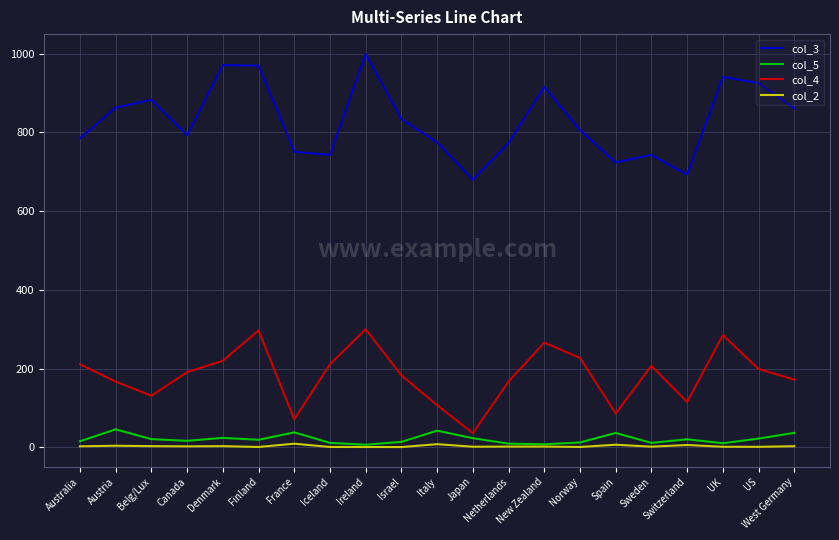

Is the value of col_3 at Australia greater than the value of col_2 at Netherlands?

Yes